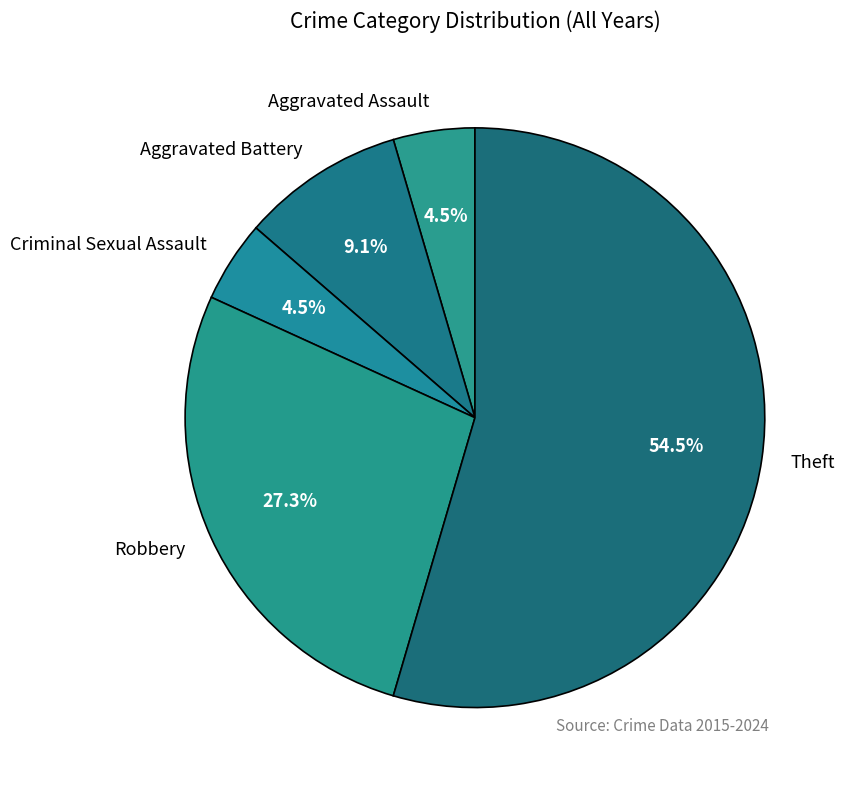

Is the sum of Theft and Aggravated Battery greater than half?

Yes